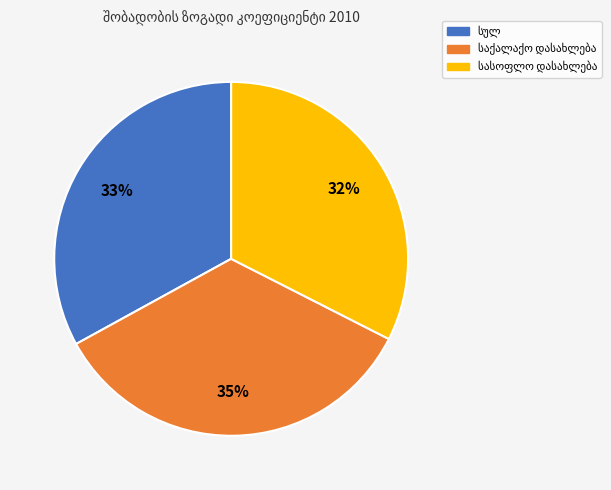

Does any single category account for the majority?

No